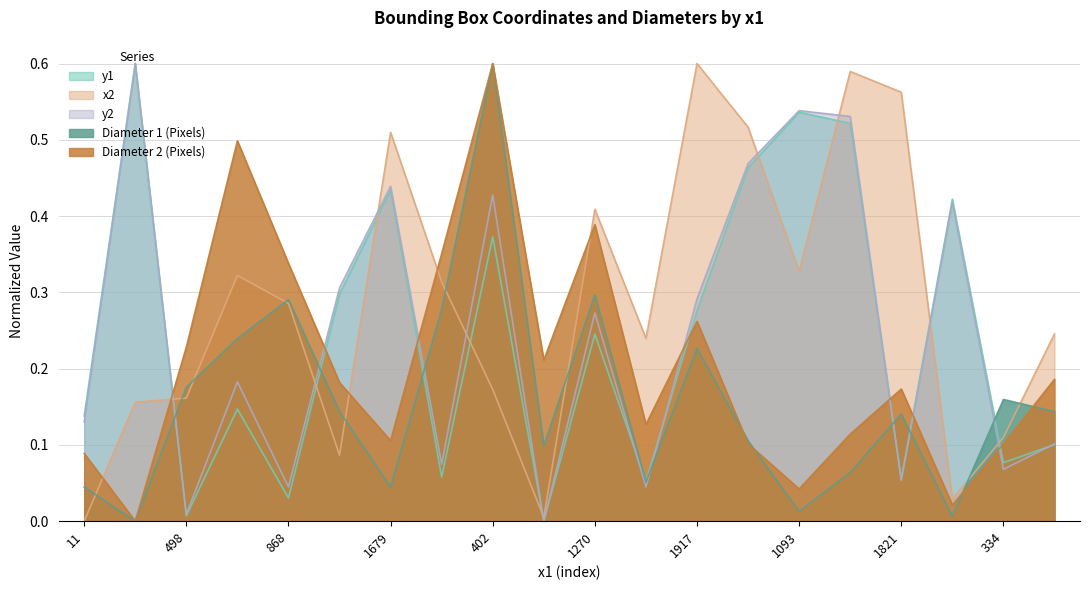

What position from the right is 1934?

5